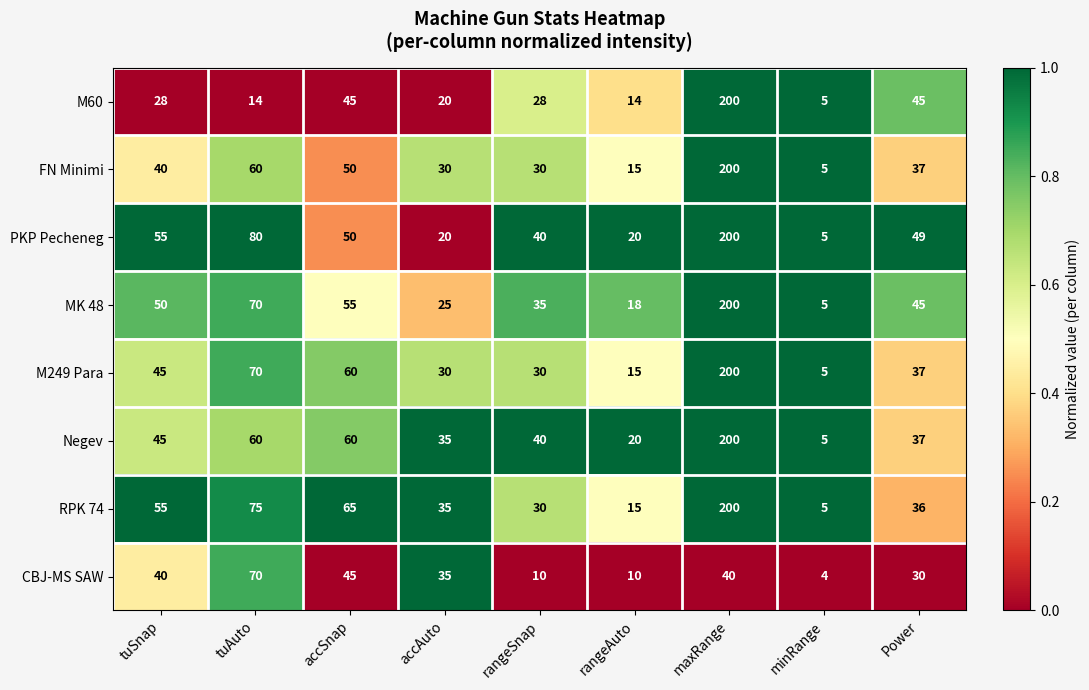

What is the difference between the highest and lowest values at accAuto?

15